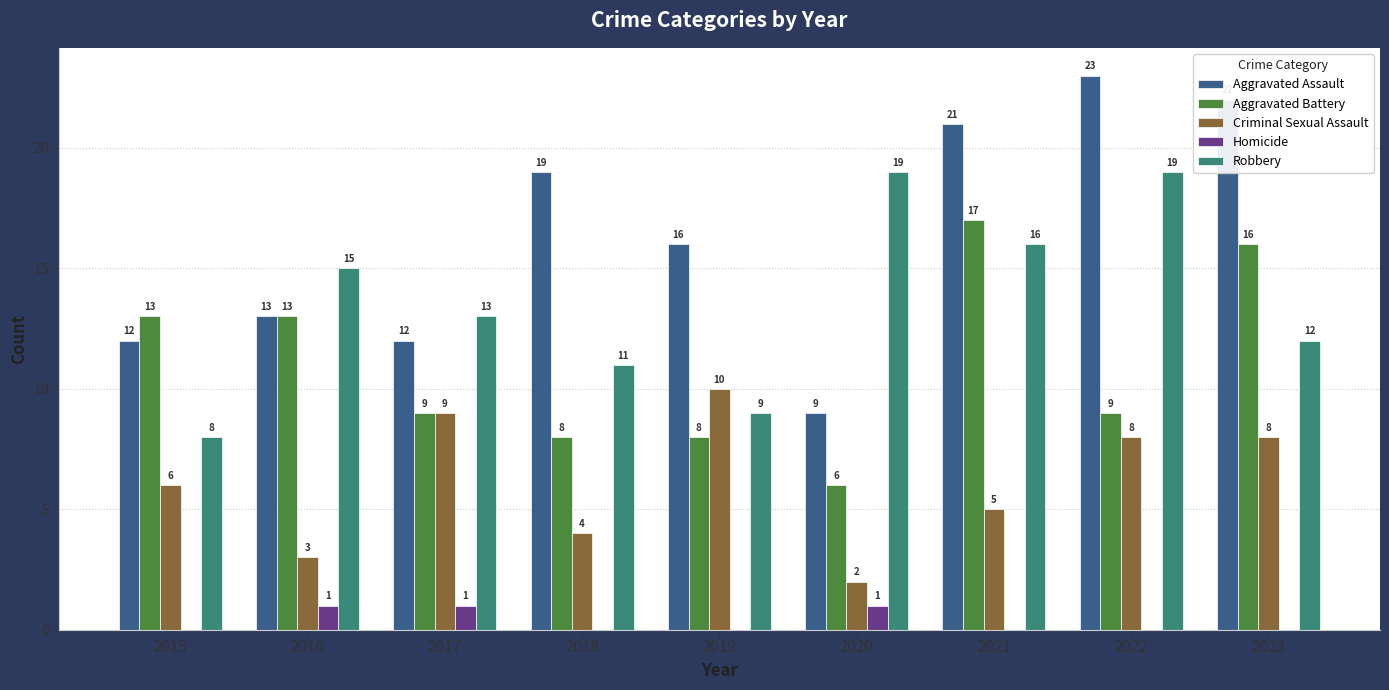

Reading left to right, list all the values displayed in this chart.

Aggravated Assault: 2015=12	2016=13	2017=12	2018=19	2019=16	2020=9	2021=21	2022=23	2023=22
Aggravated Battery: 2015=13	2016=13	2017=9	2018=8	2019=8	2020=6	2021=17	2022=9	2023=16
Criminal Sexual Assault: 2015=6	2016=3	2017=9	2018=4	2019=10	2020=2	2021=5	2022=8	2023=8
Homicide: 2015=0	2016=1	2017=1	2018=0	2019=0	2020=1	2021=0	2022=0	2023=0
Robbery: 2015=8	2016=15	2017=13	2018=11	2019=9	2020=19	2021=16	2022=19	2023=12